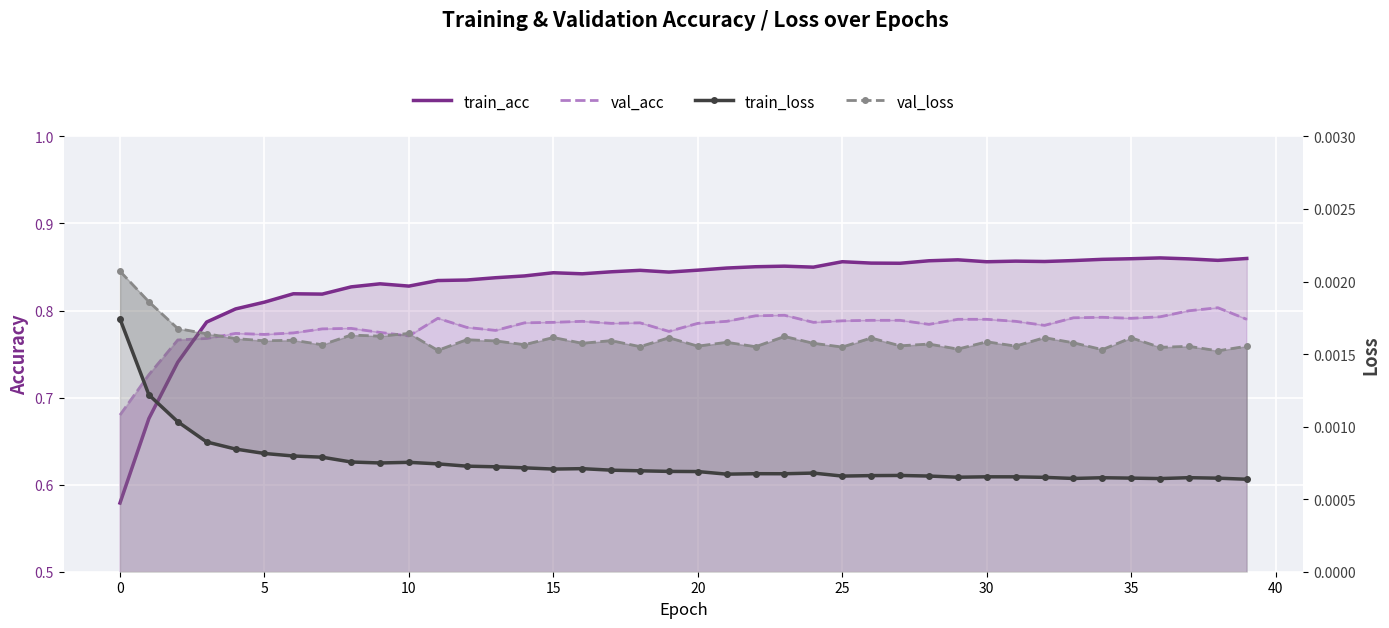

True or false: val_loss and val_acc cross at least once.

False